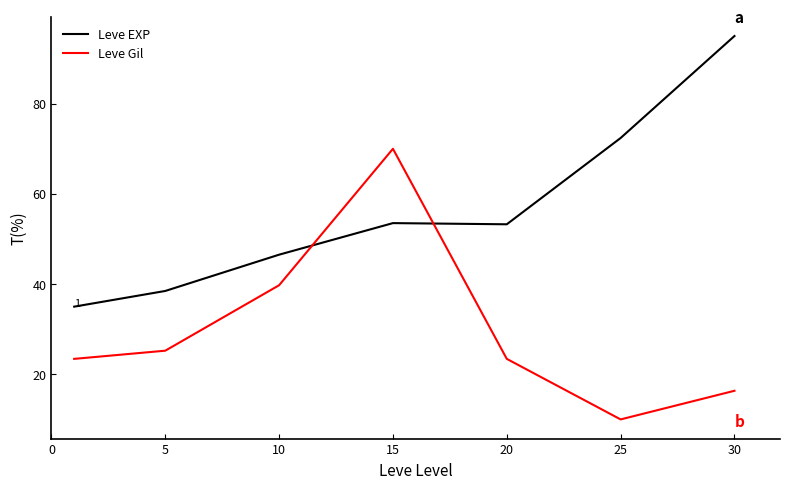

True or false: Leve Gil and Leve EXP intersect in this chart.

True